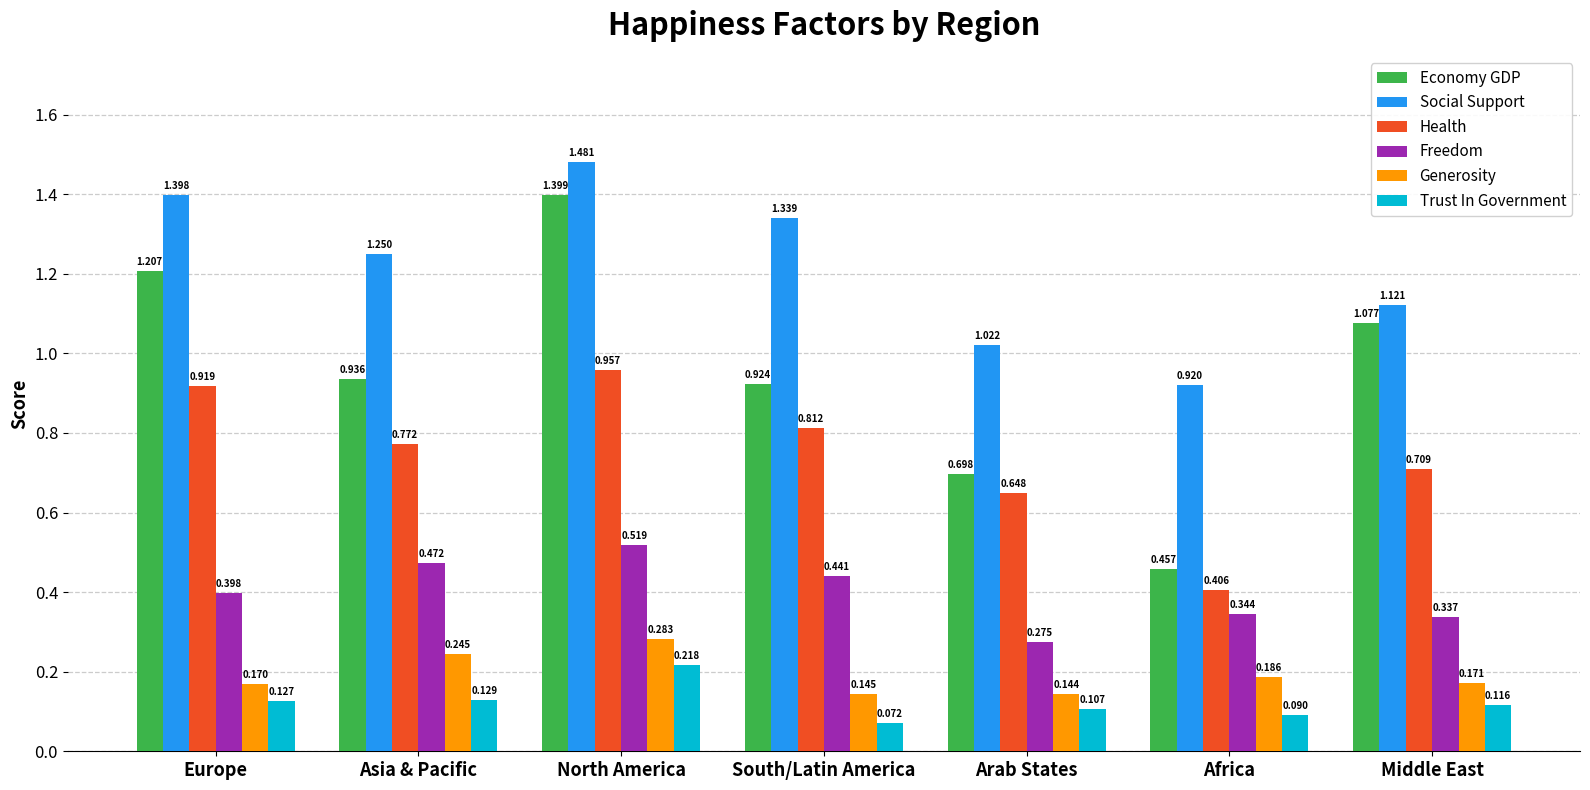

What is the sum of all Social Support values?

8.5